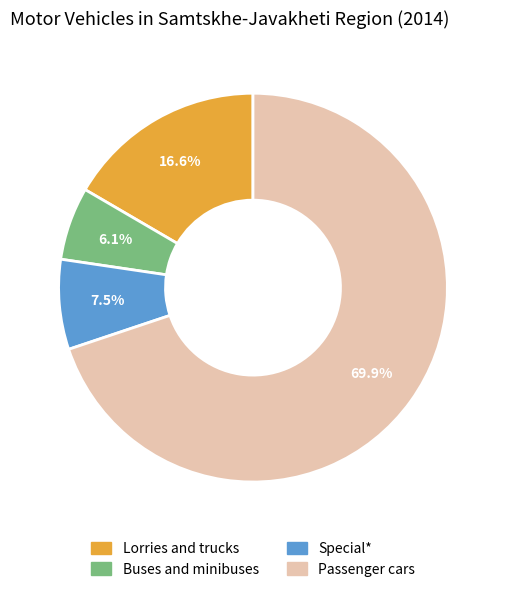

Which slice represents more than half of the pie?

Passenger cars